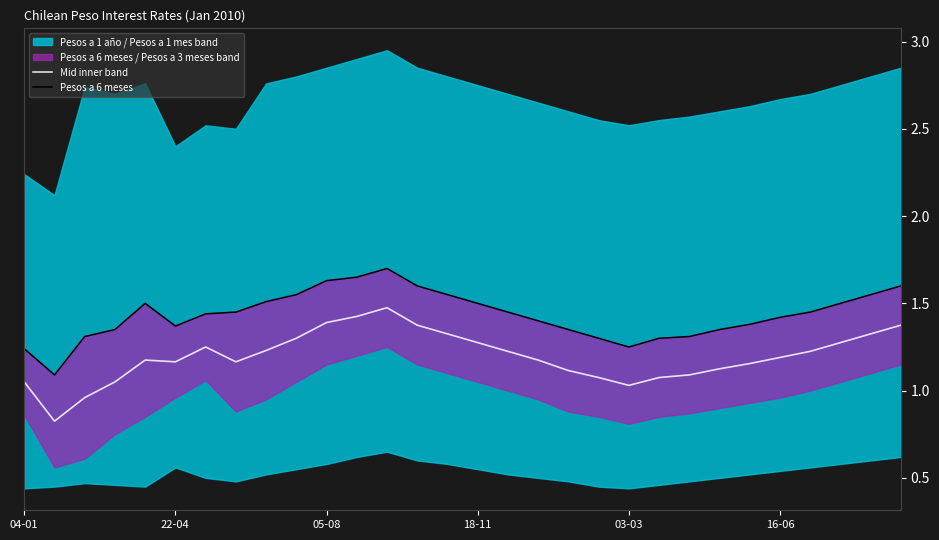

True or false: Pesos a 6 meses and Mid inner band cross at least once.

False